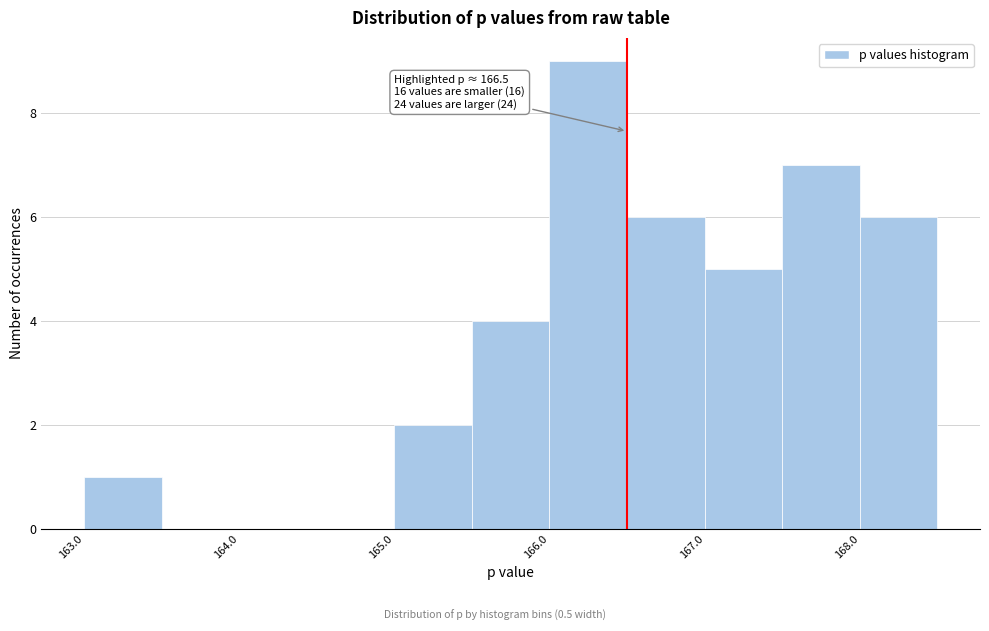

Over which range of the x-axis is the bar tallest?

166.0 to 166.5